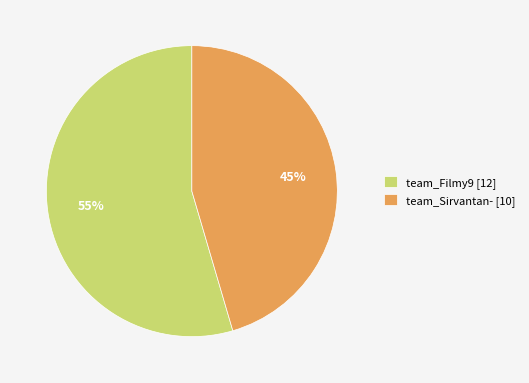

Do team_Sirvantan- and team_Filmy9 together represent more than half of the pie?

Yes